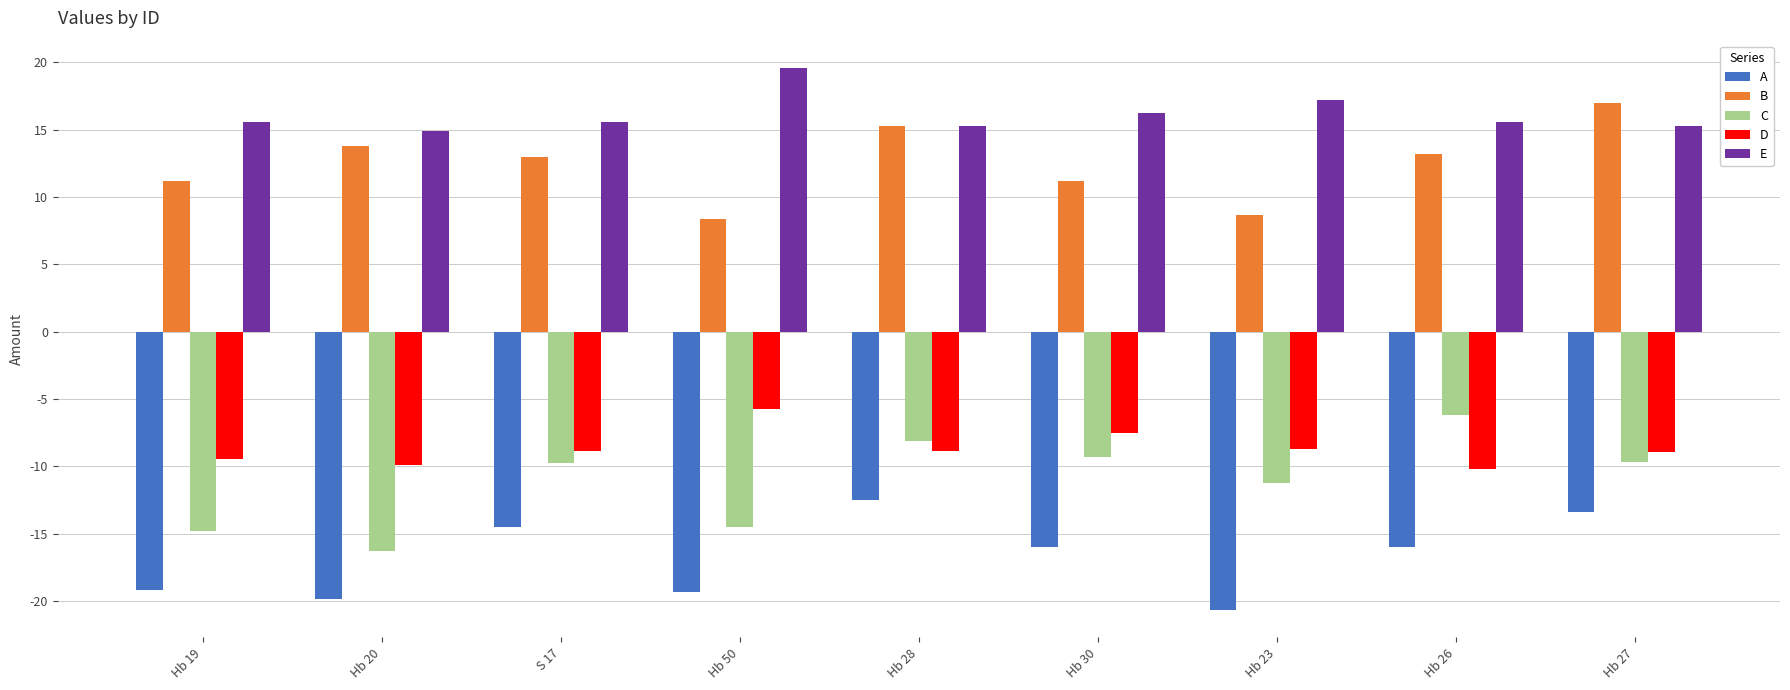

What is the maximum value for B?

17.0